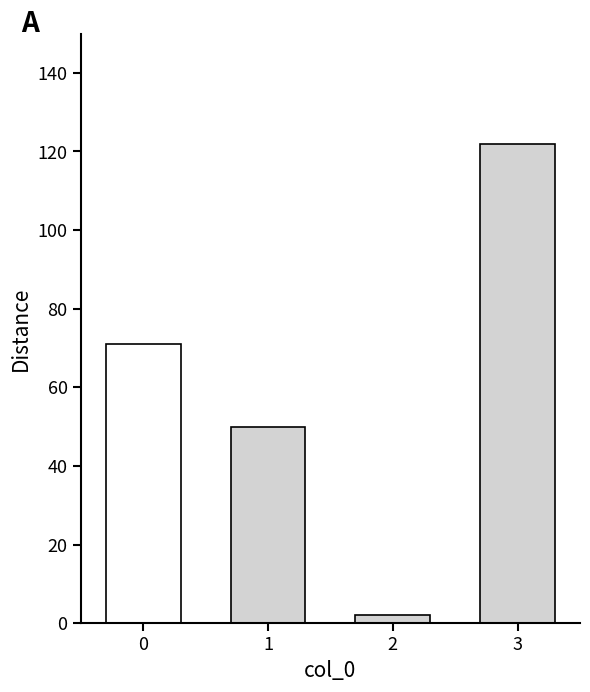

What value does the data have at 0?

71